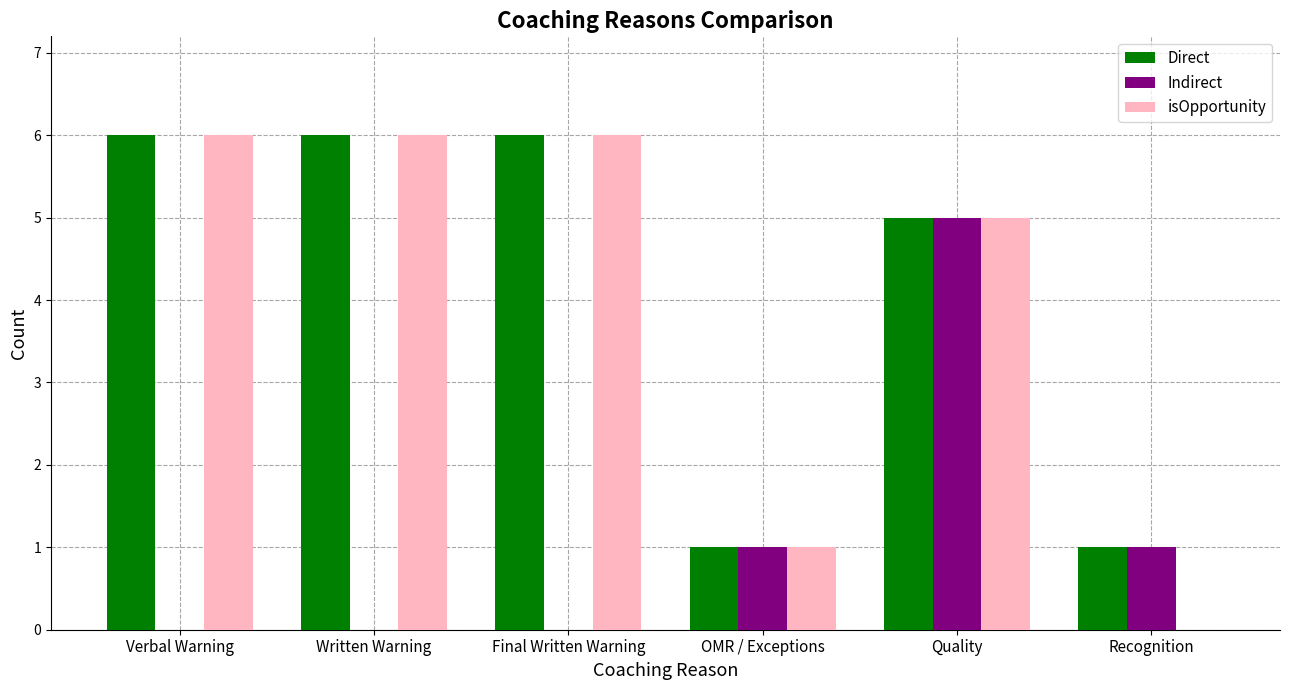

Reading left to right, extract all data points from this chart.

Direct: 6	6	6	1	5	1
Indirect: 0	0	0	1	5	1
isOpportunity: 6	6	6	1	5	0